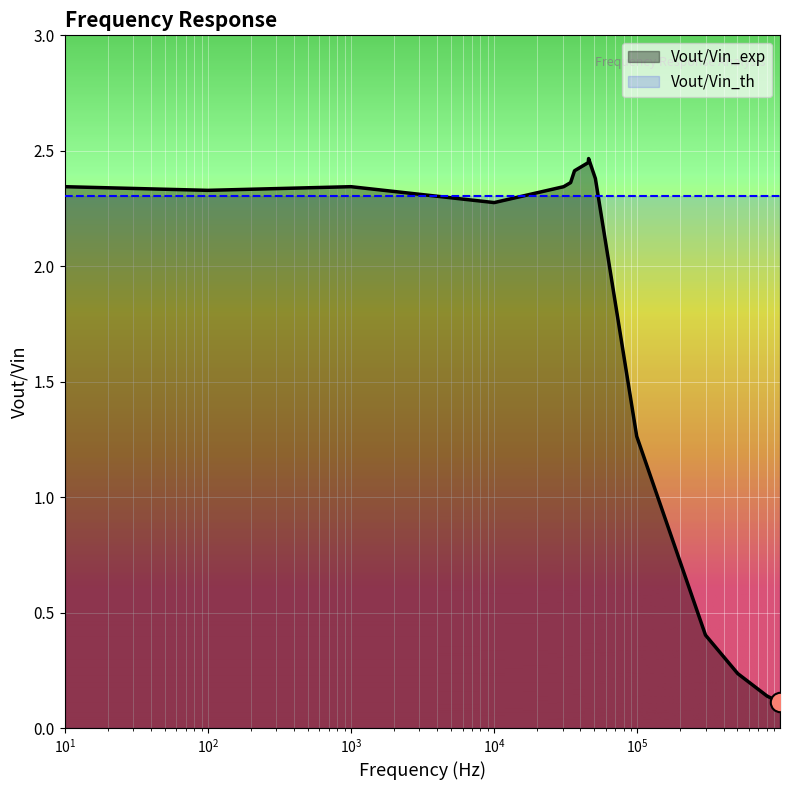

Rank the series by their maximum value, from highest to lowest.

Vout/Vin_exp, Vout/Vin_th